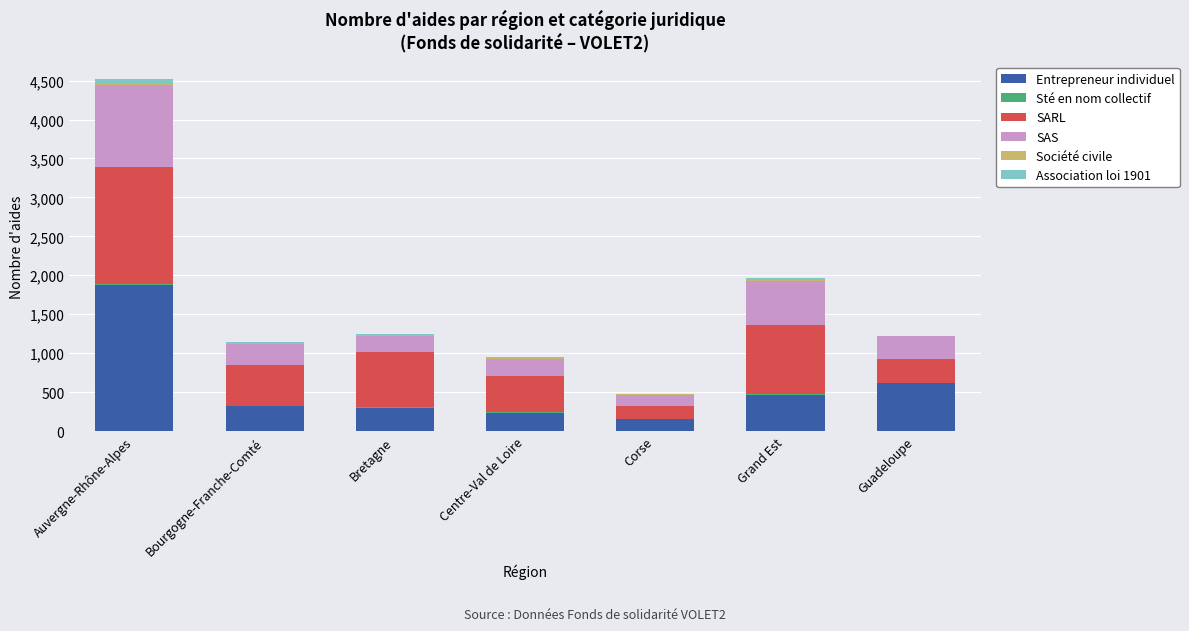

At which category is the sum across all series the highest?

Auvergne-Rhône-Alpes